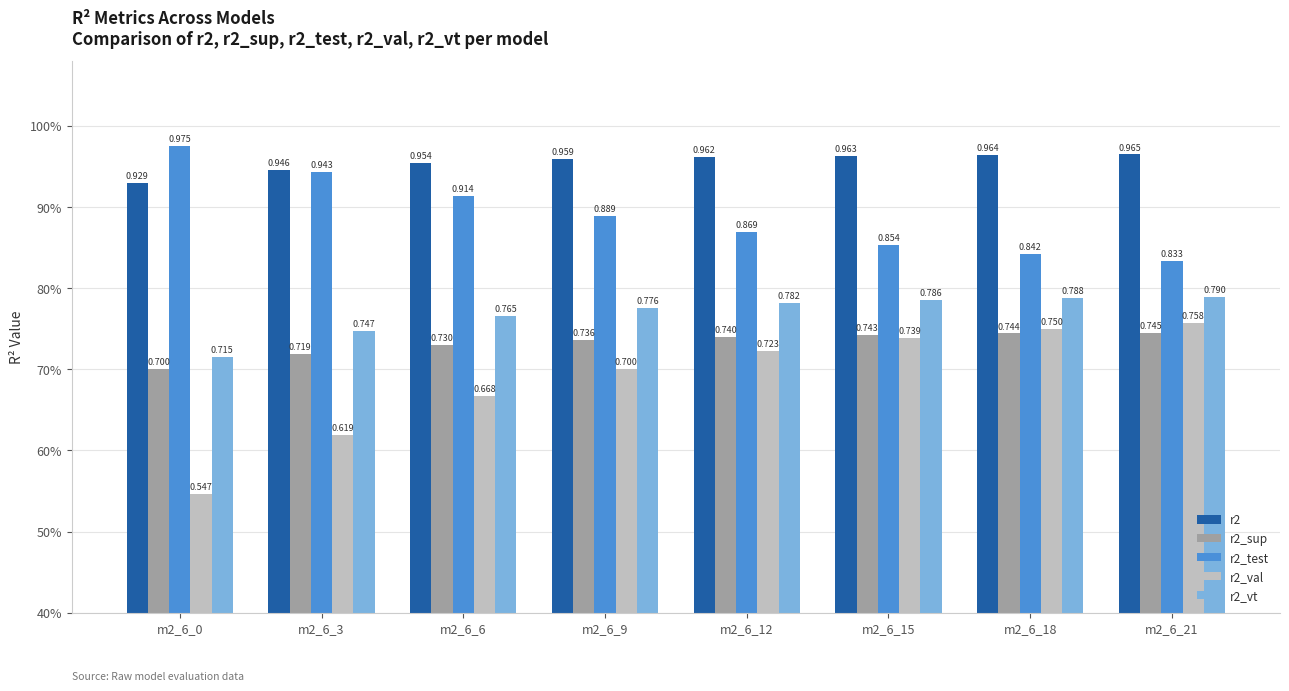

Does the chart contain stacked bars?

No